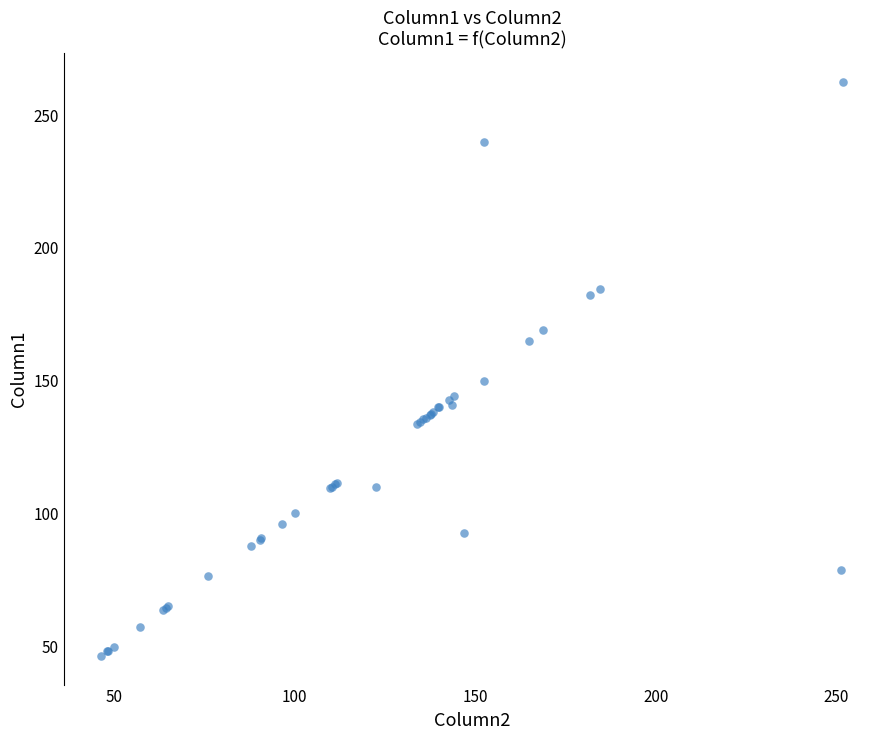

What Y value in the scatter plot is closest to 154?

150.0